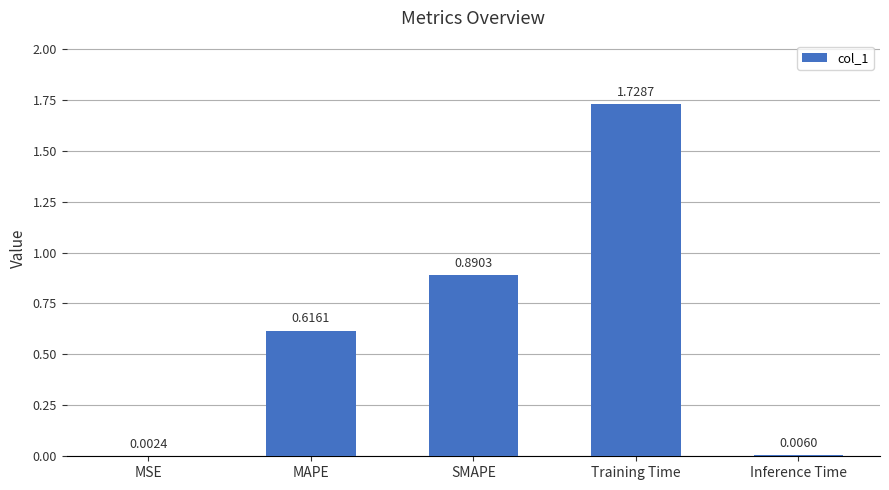

What is the change in value from MSE to Training Time?

+1.7